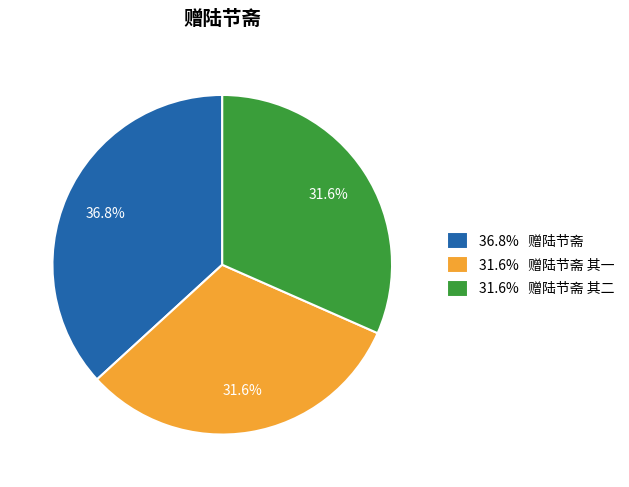

Which has a higher value, 36.8% 赠陆节斋 or 31.6% 赠陆节斋 其一?

36.8% 赠陆节斋